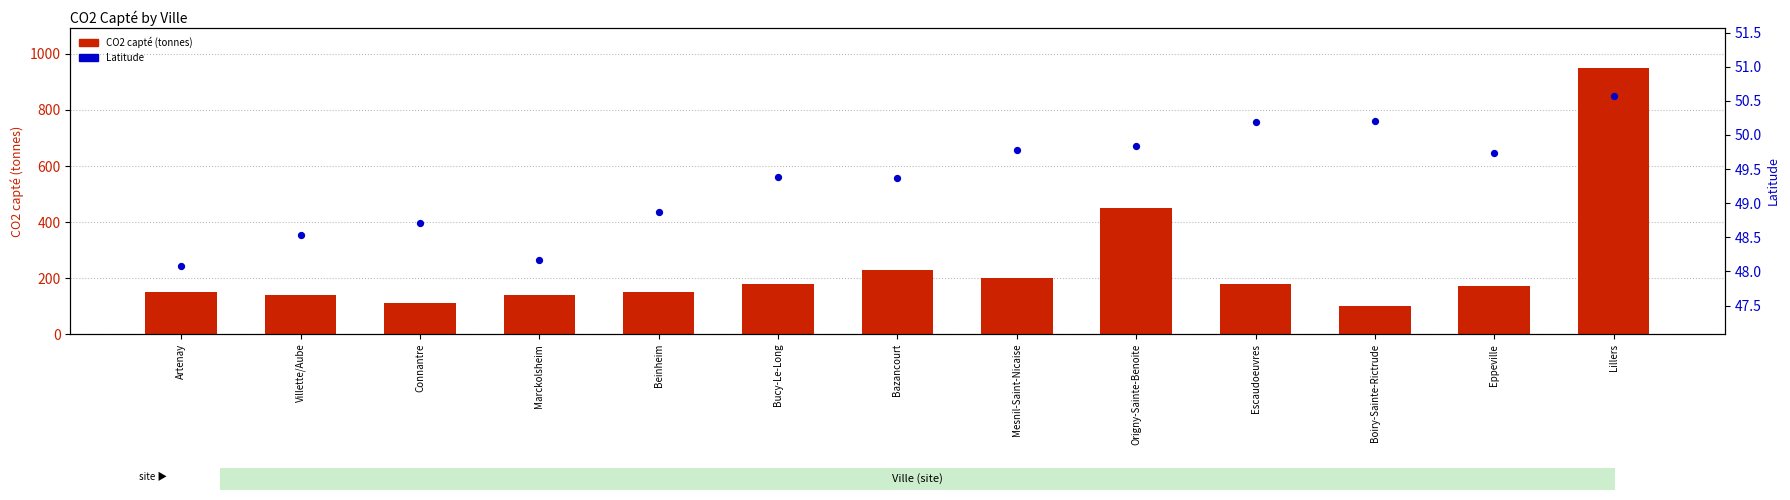

What is the total value across all series at Beinheim?

198.9